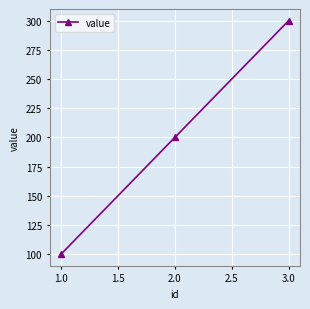

Approximately how many times larger is the value at 1.0 compared to 2.0?

0.5